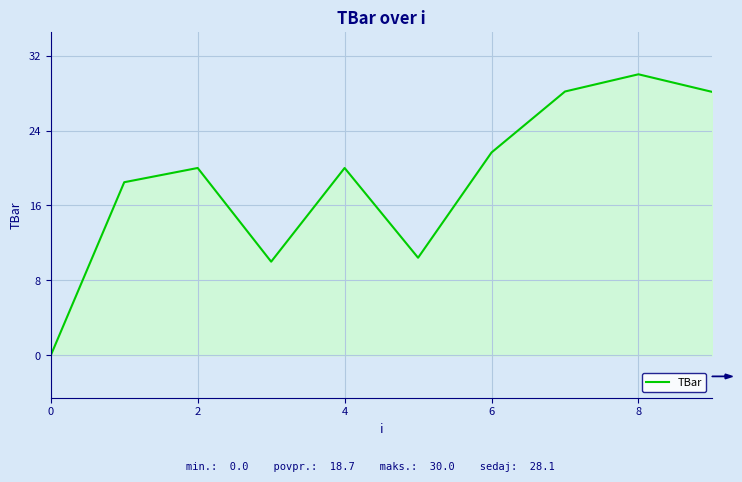

What is the difference between the maximum and minimum values?

30.0